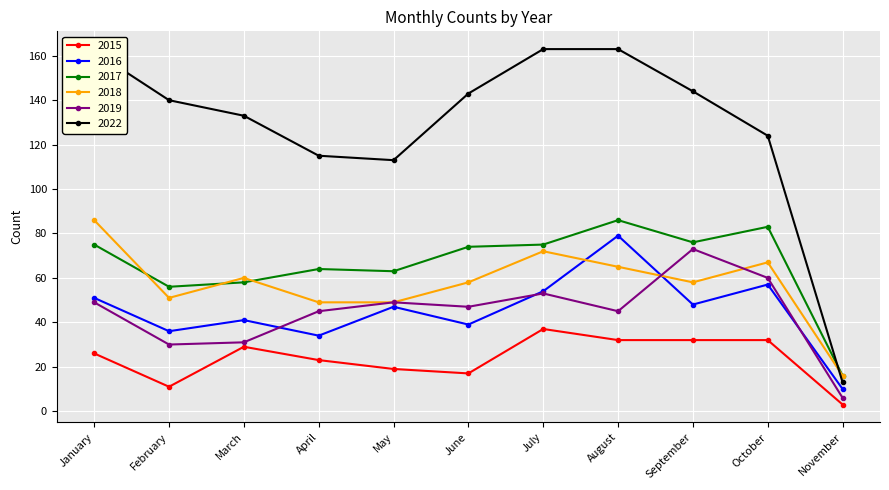

Is it true that 2017 equals 86 at August?

True